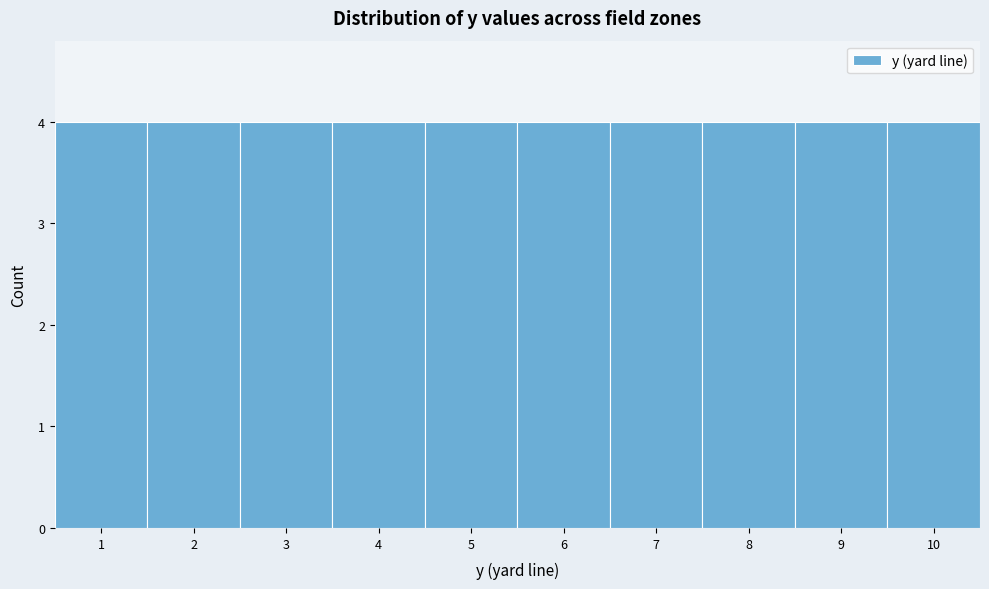

What is the height of the bar covering 5.5 to 6.5 on the x-axis? The values are not printed on the chart, so give them approximately, as read against the axis.

4